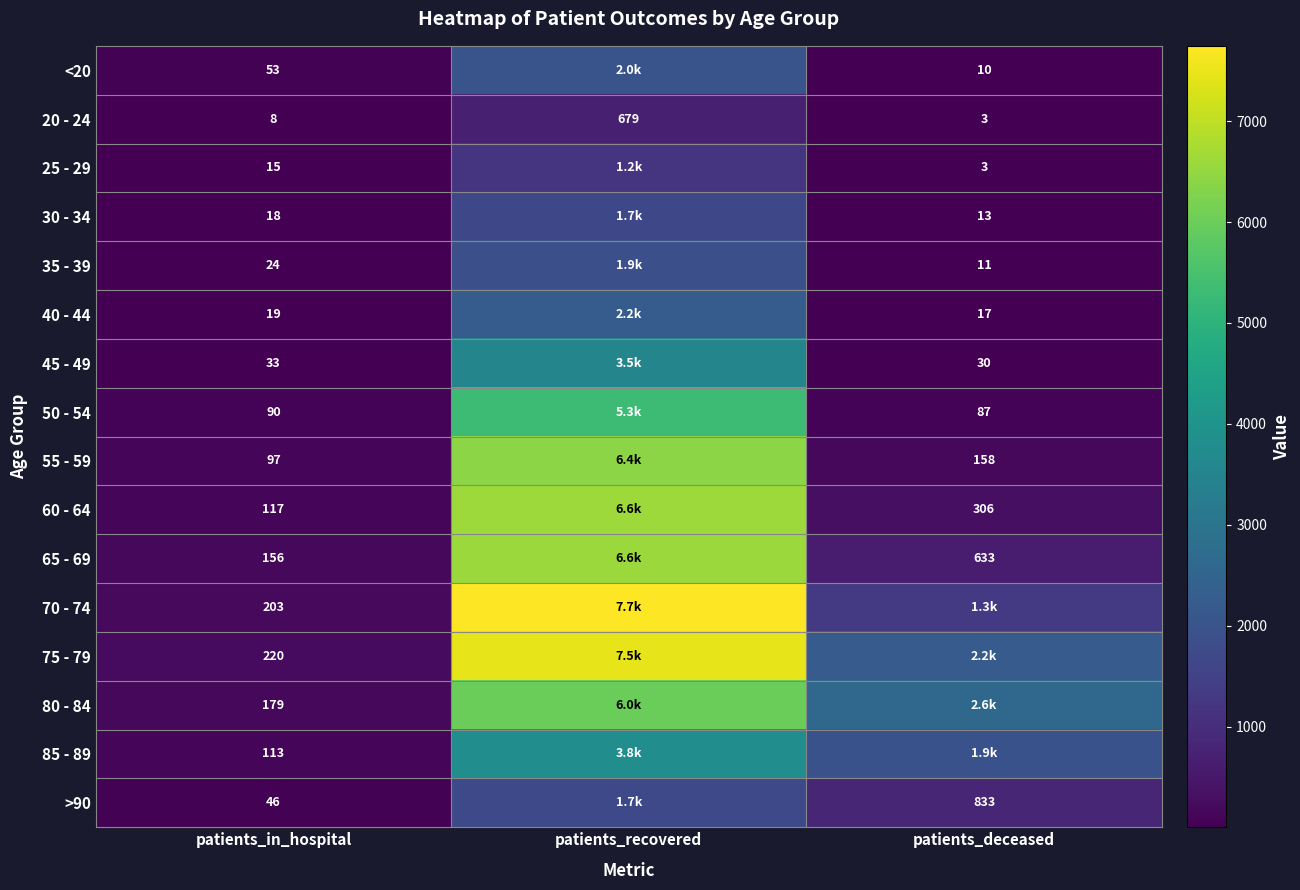

List the labels in order of 20 - 24 value, smallest first.

patients_deceased, patients_in_hospital, patients_recovered